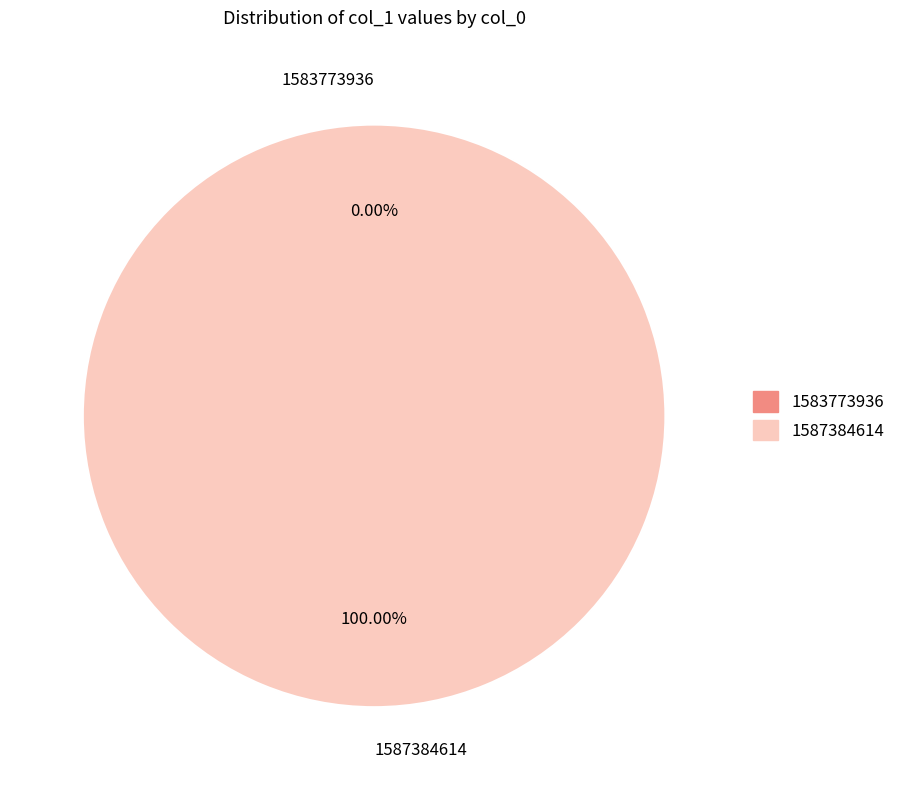

What is the change in value from 1583773936 to 1587384614?

+1